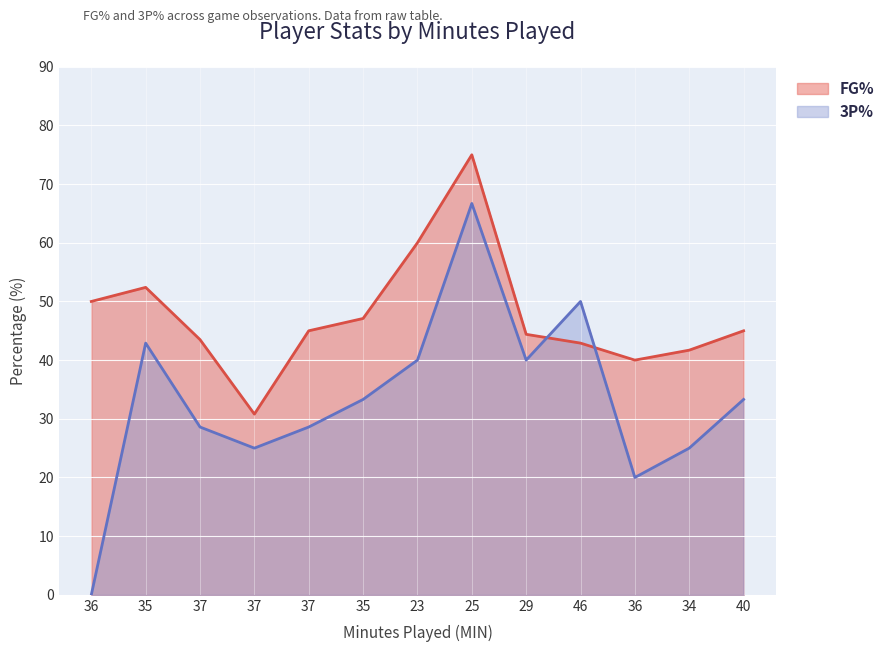

Where is 3P% nearest to the value 33?

35